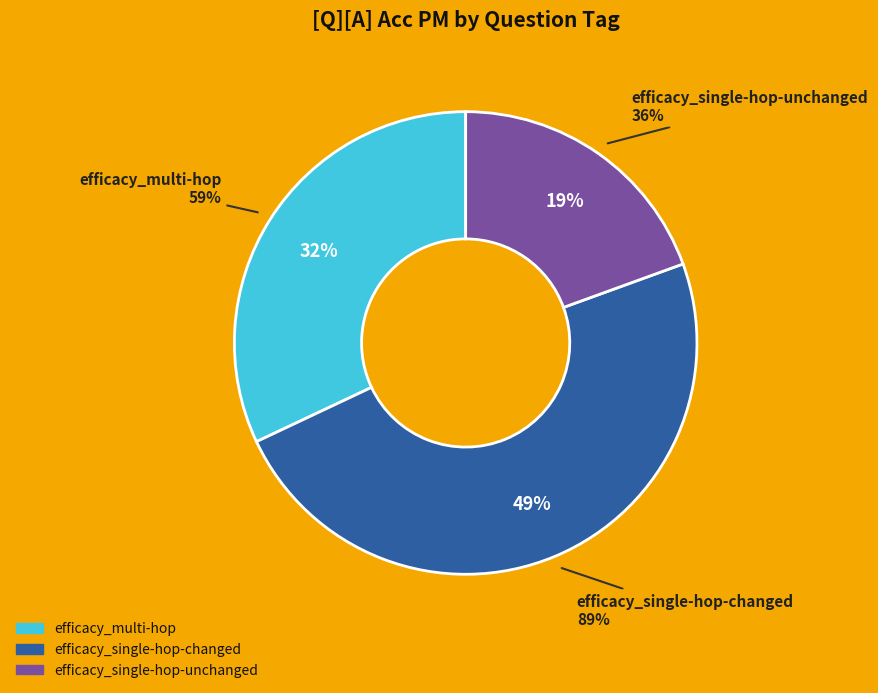

To the nearest percent, what portion does efficacy_multi-hop represent?

33%